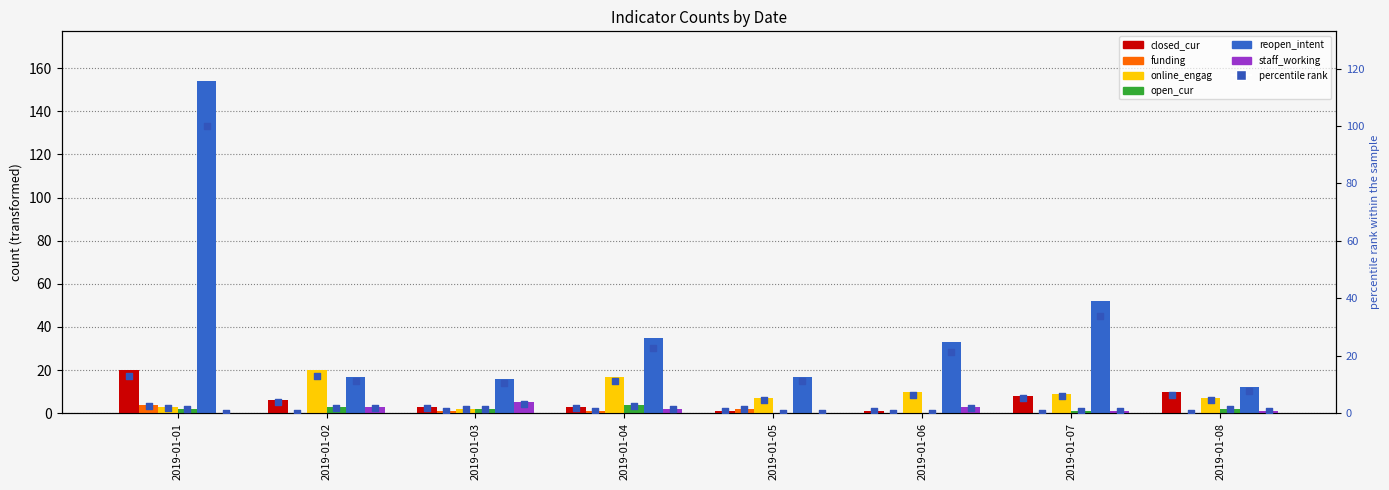

At which category is the sum across all series the highest?

2019-01-01